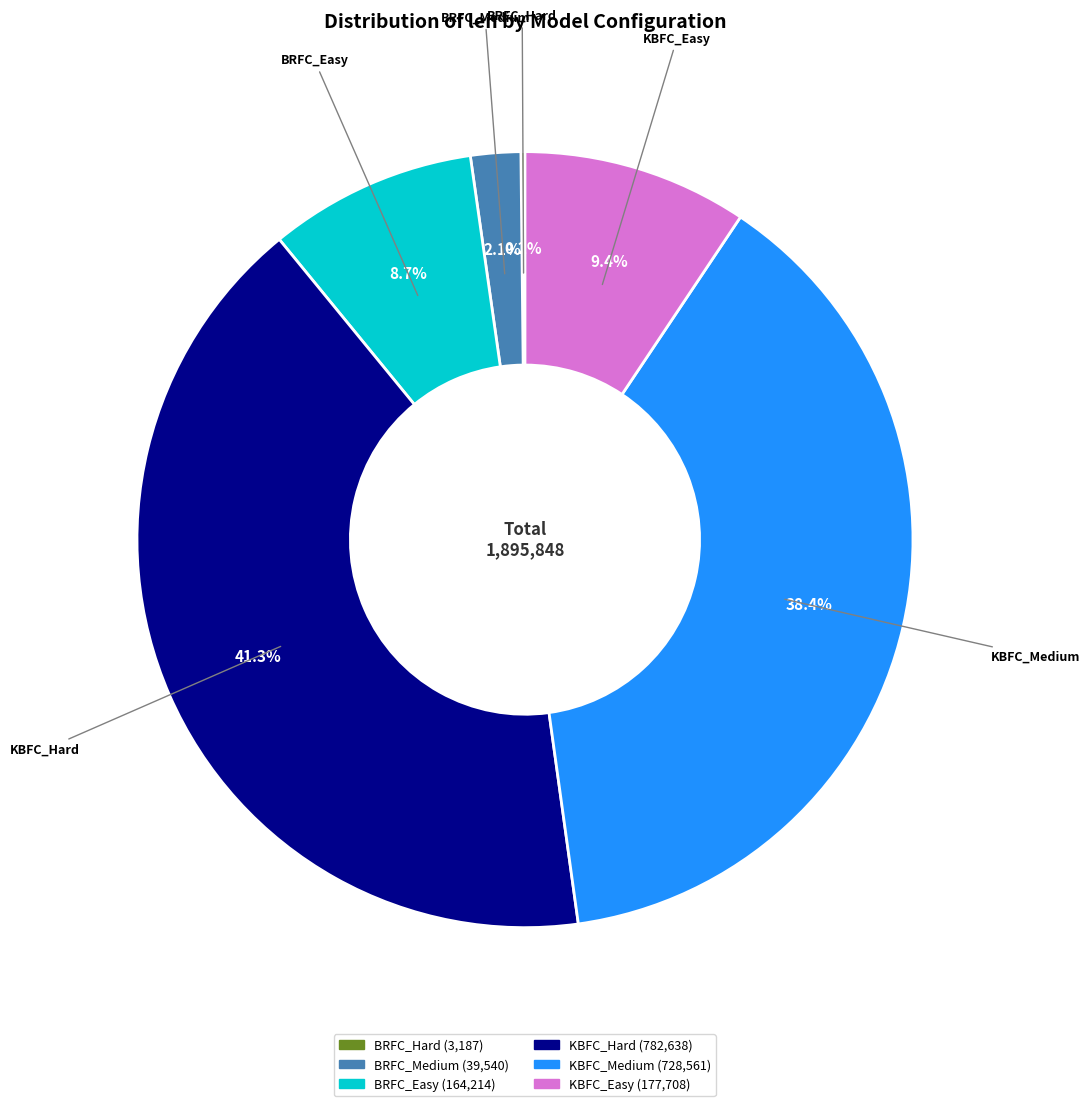

Approximately how many times larger is the value at KBFC_Easy compared to KBFC_Hard?

0.2